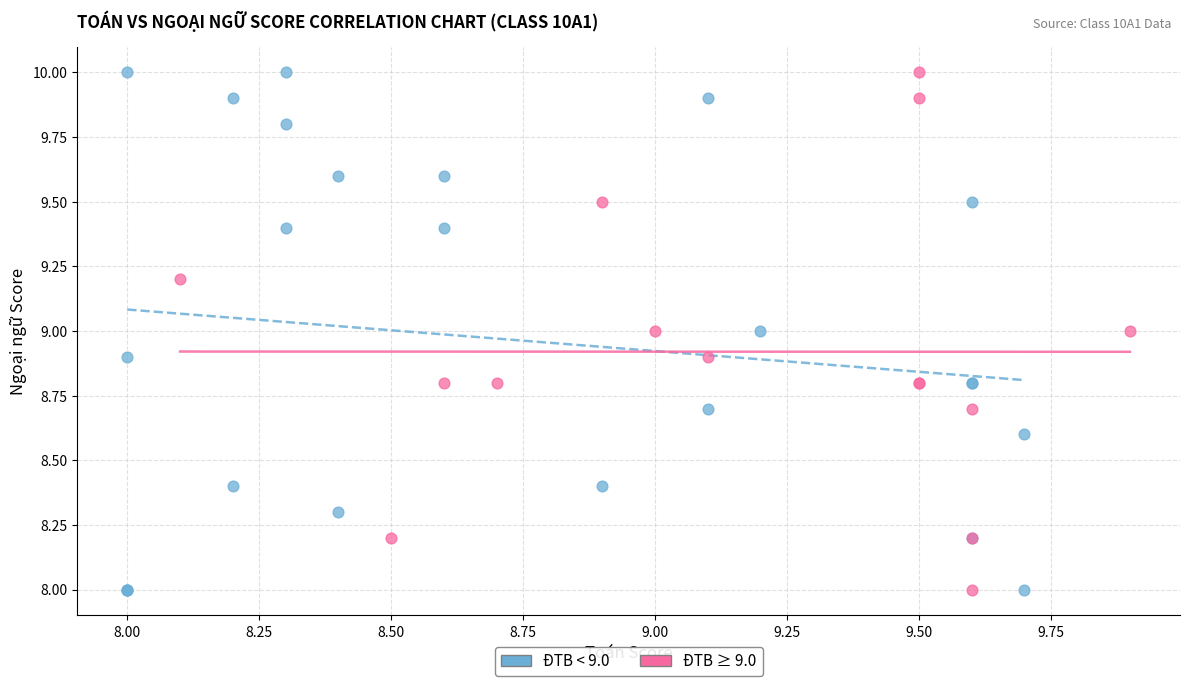

What are all the series names shown in the legend?

ĐTB < 9.0, ĐTB ≥ 9.0